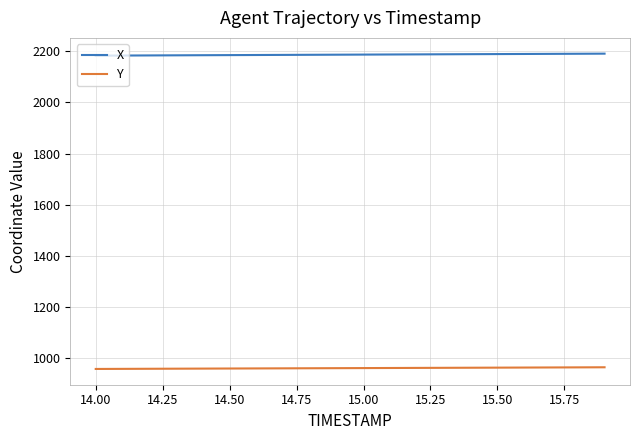

Is this an area chart (filled region under the line)?

No